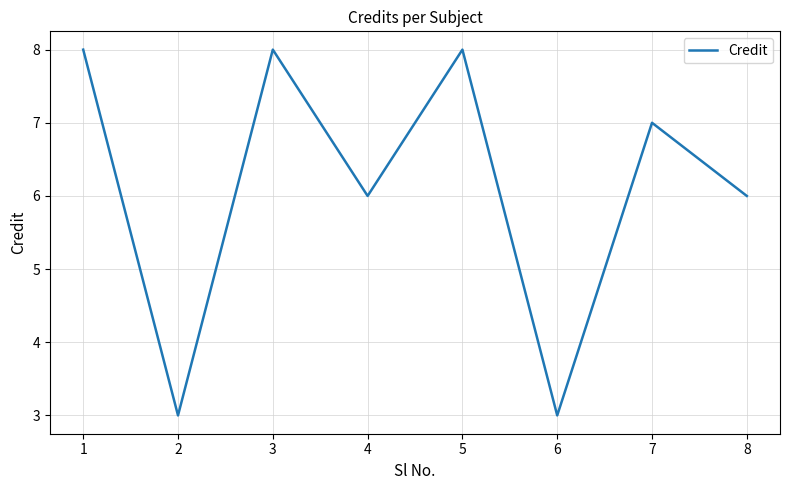

True or false: the data has more than 0 interior local peaks.

True